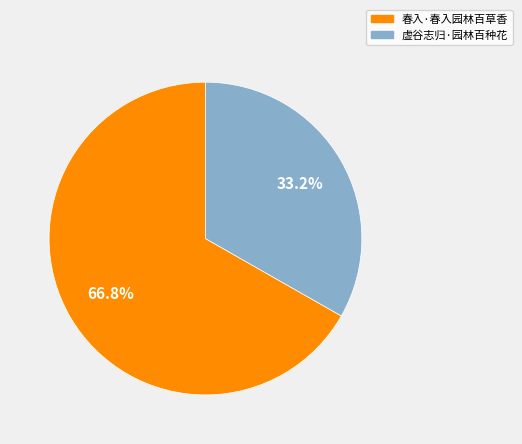

How many slices are in this pie chart?

2